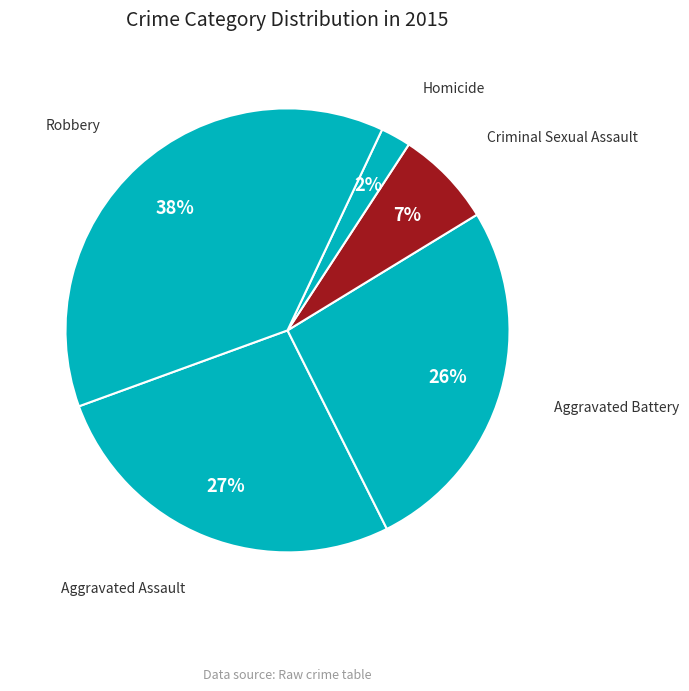

Which has a higher value, Criminal Sexual Assault or Robbery?

Robbery